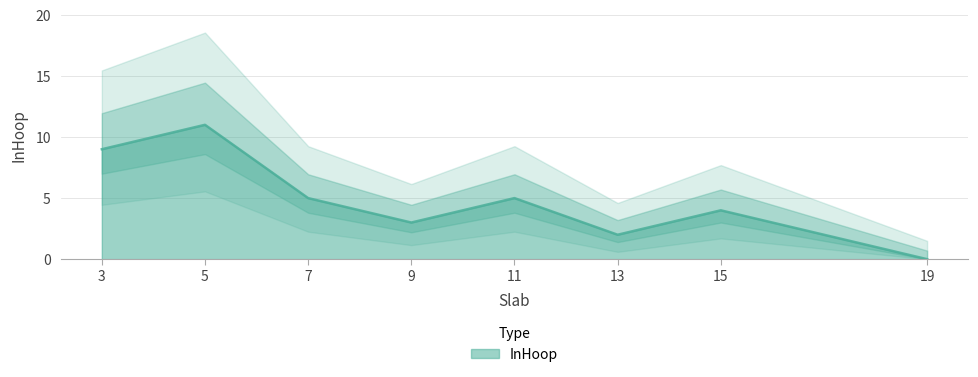

At which category does the chart reach its peak across all series?

5